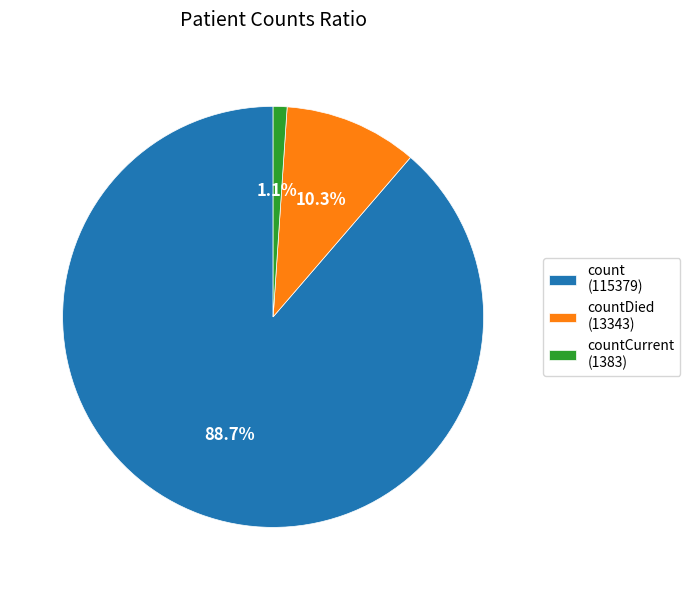

Rank the categories by value from lowest to highest.

countCurrent (1383), countDied (13343), count (115379)